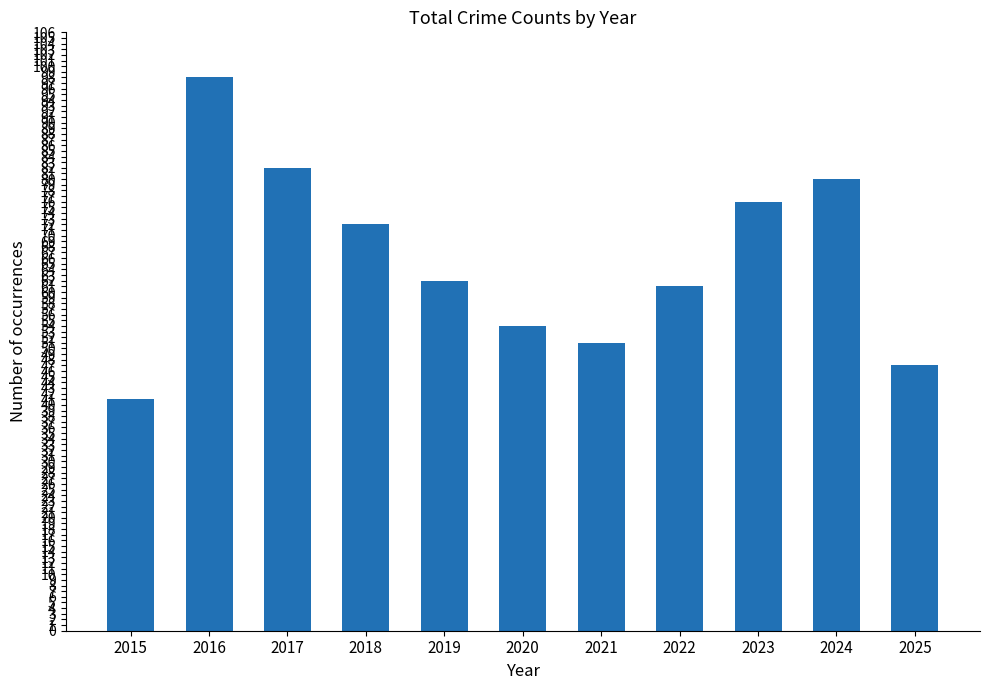

Read the value at 2016, to the nearest 10.

100